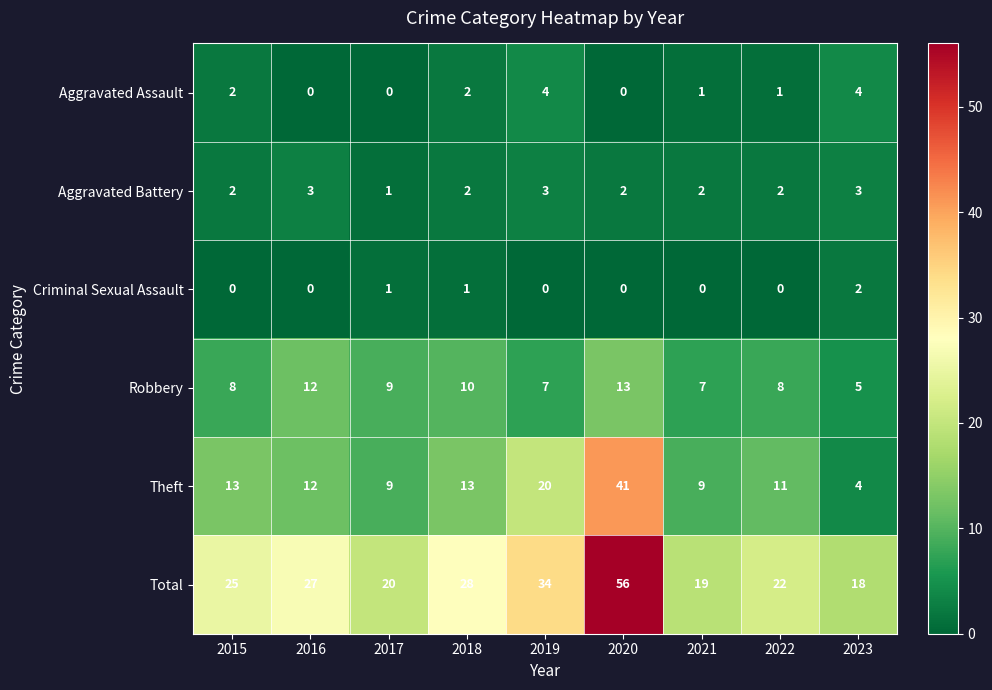

Rank the series by their maximum value, from highest to lowest.

Total, Theft, Robbery, Aggravated Assault, Aggravated Battery, Criminal Sexual Assault